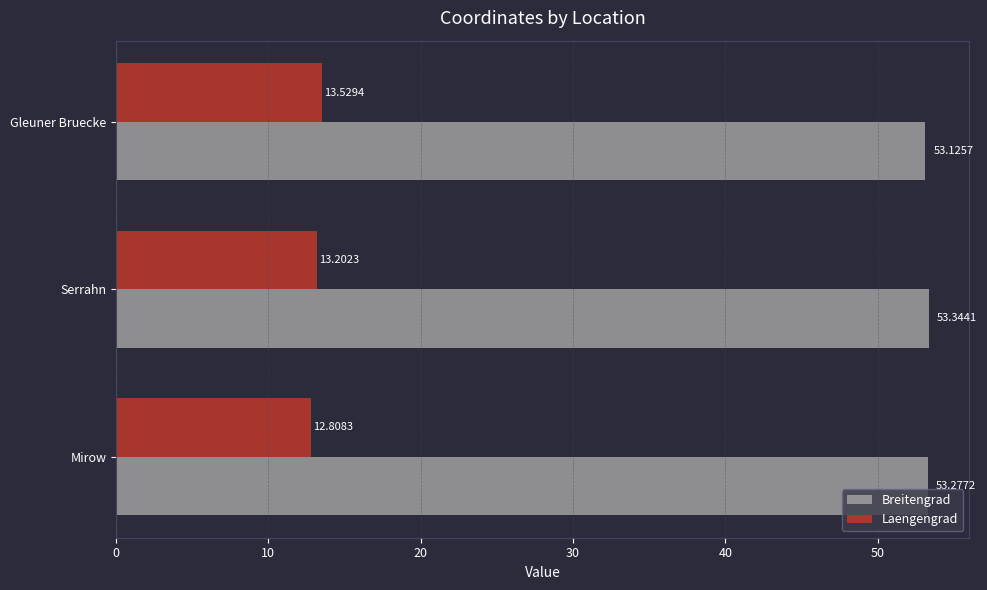

At how many categories does at least one series exceed 24?

3